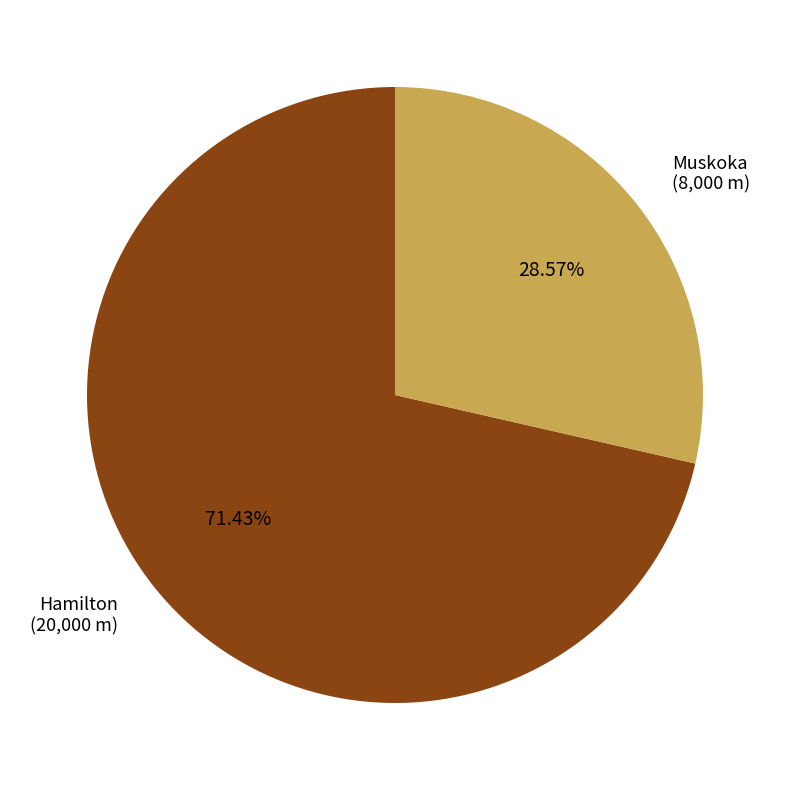

What percentage is the Hamilton slice, to the nearest percent?

71%